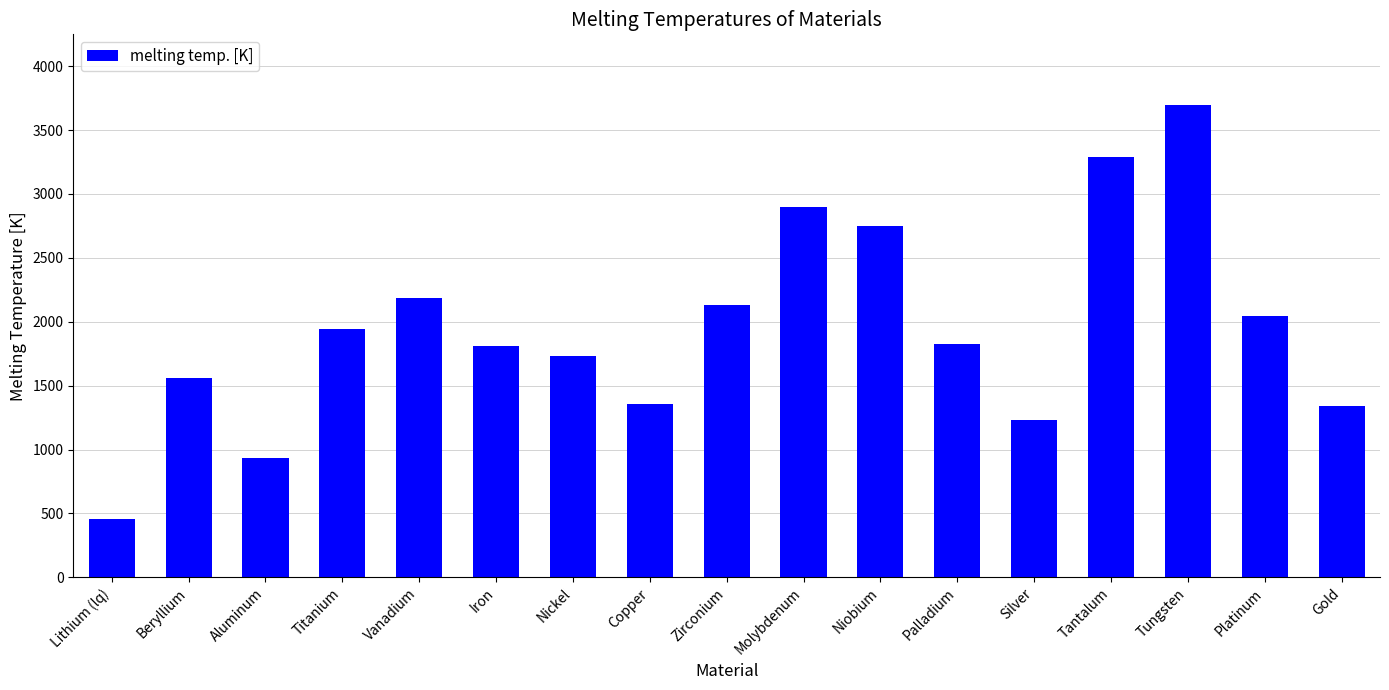

Is it true that the value at Platinum is 3643?

False